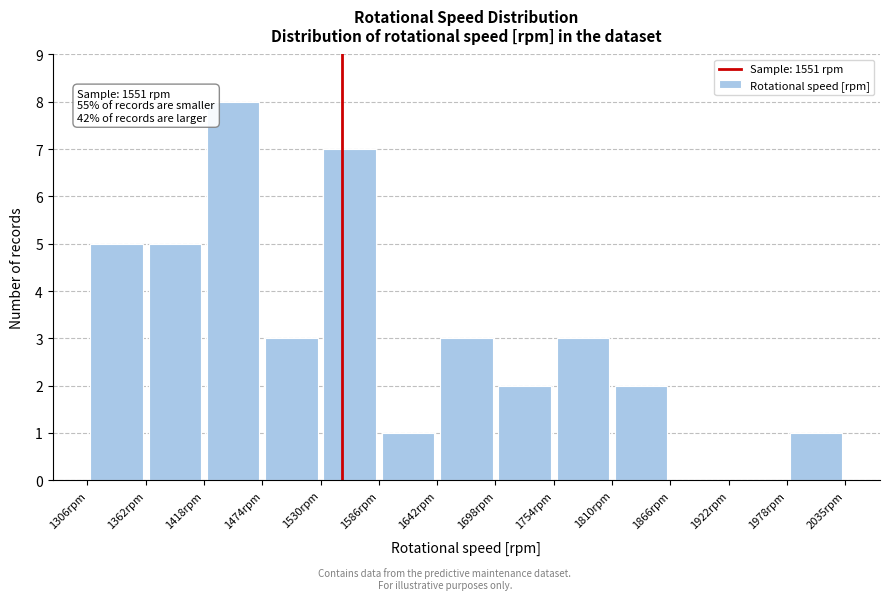

Over which range of the x-axis is the bar tallest?

1420 to 1470